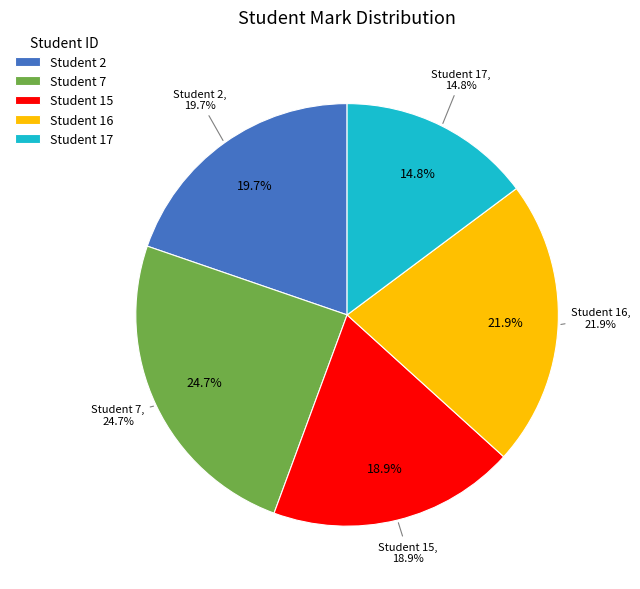

Is it true that 17 is 9% of the pie?

False